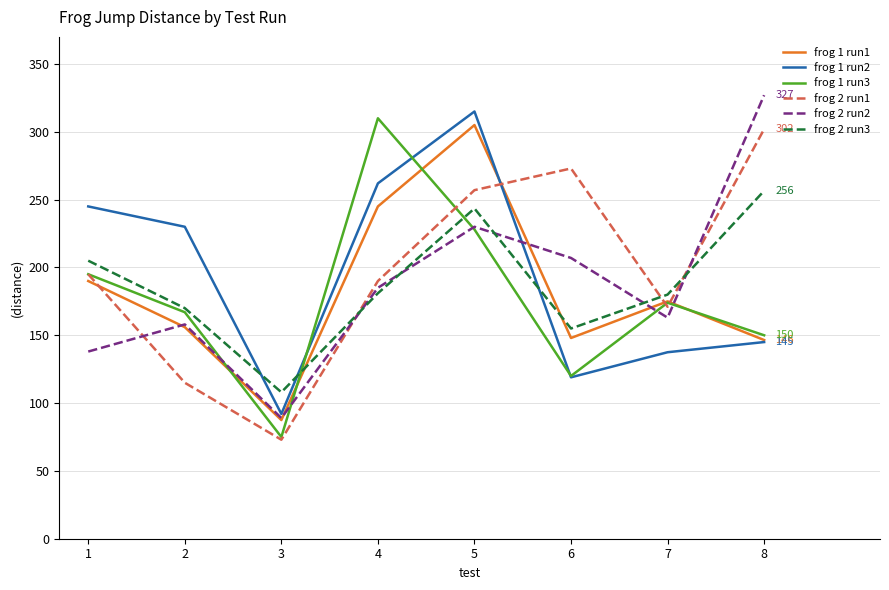

Between 3 and 5, which series saw the biggest shift?

frog 1 run2